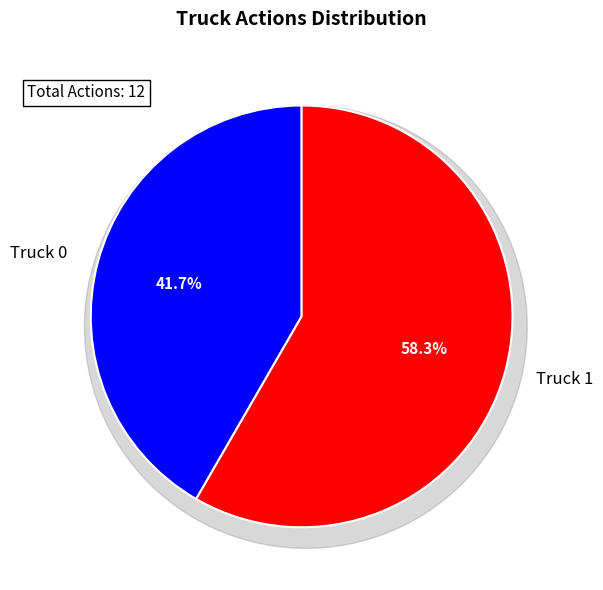

Is it true that Truck 0 is 28% of the pie?

False